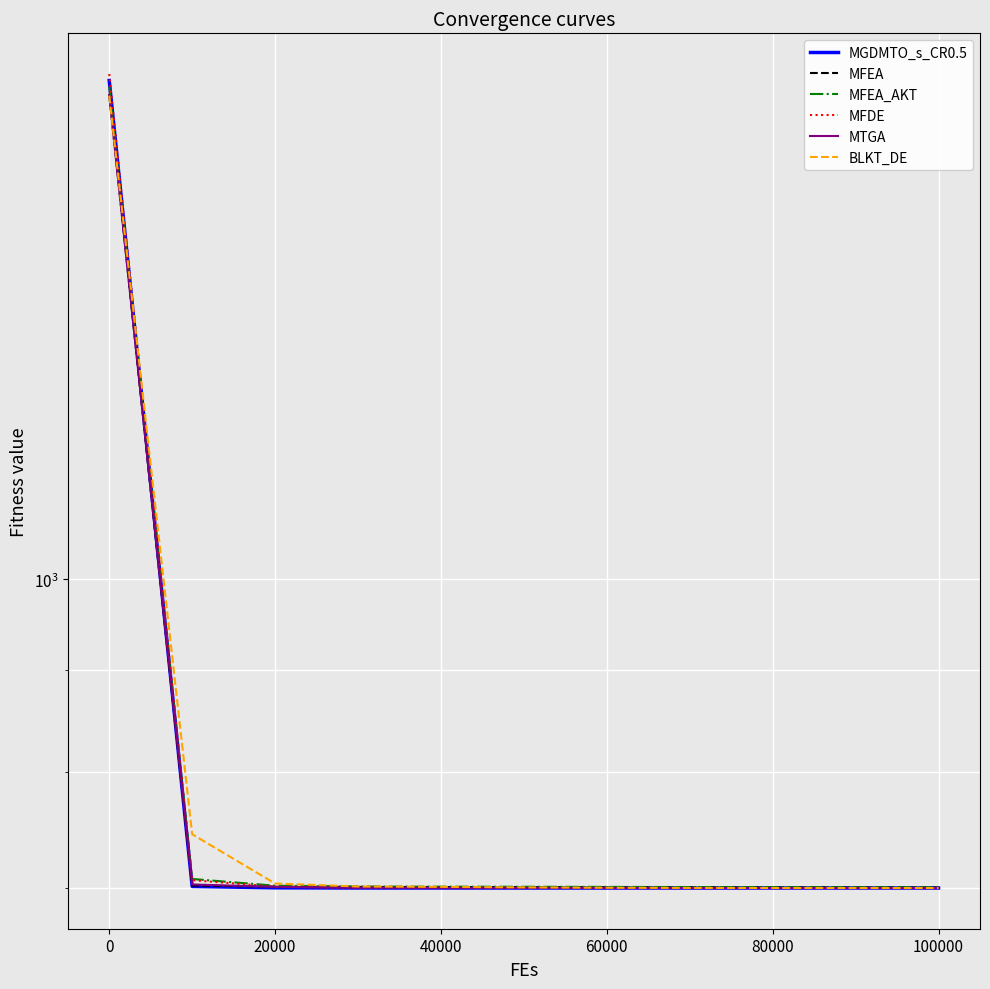

How many categories are shown in the chart?

11